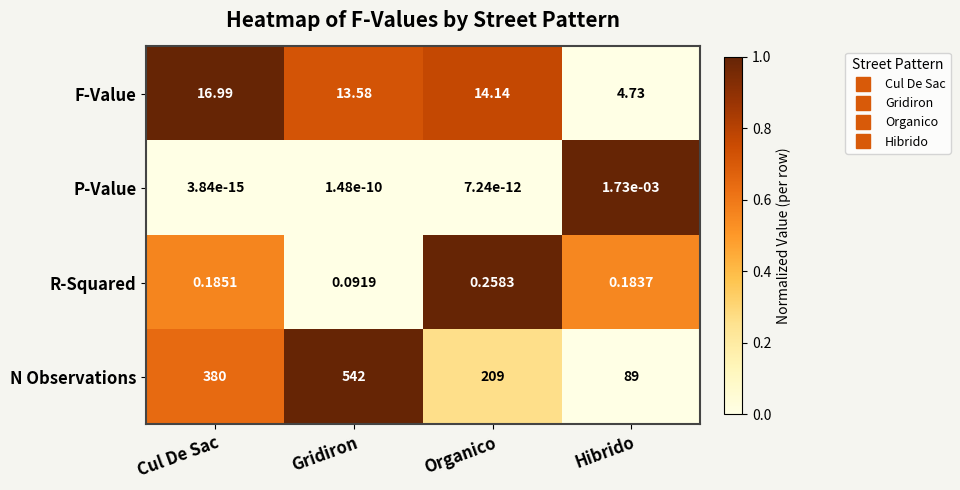

Rank the series by their maximum value, from lowest to highest.

P-Value, R-Squared, F-Value, N Observations